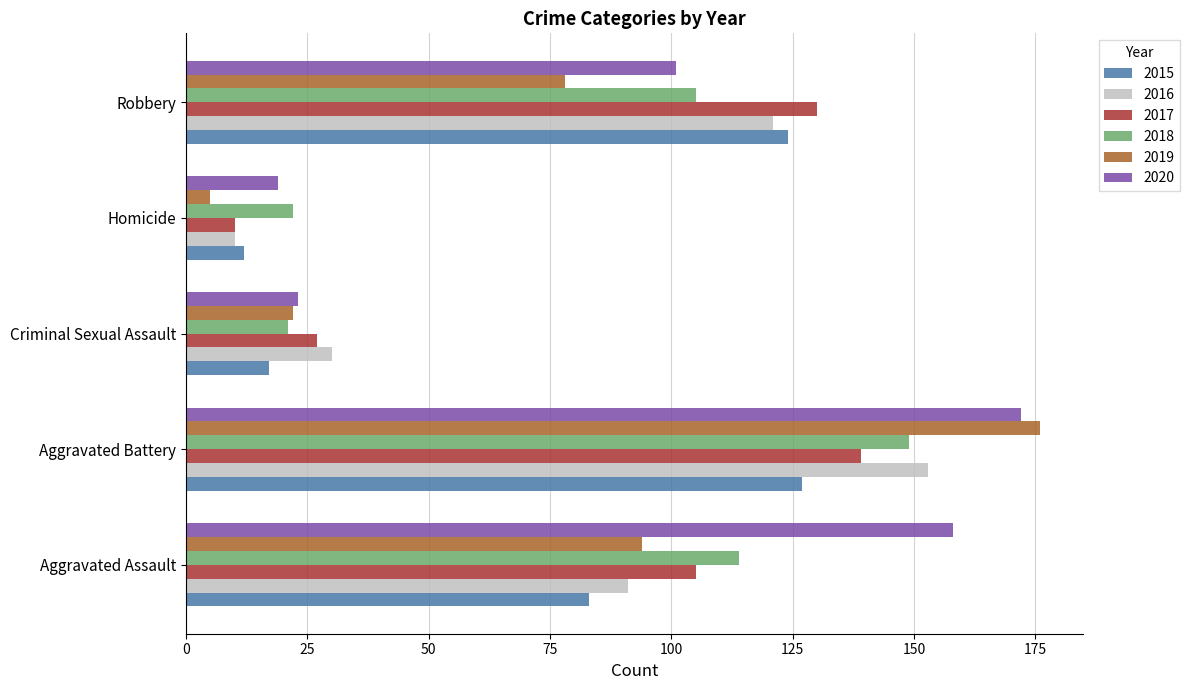

What is the minimum value for 2018?

21